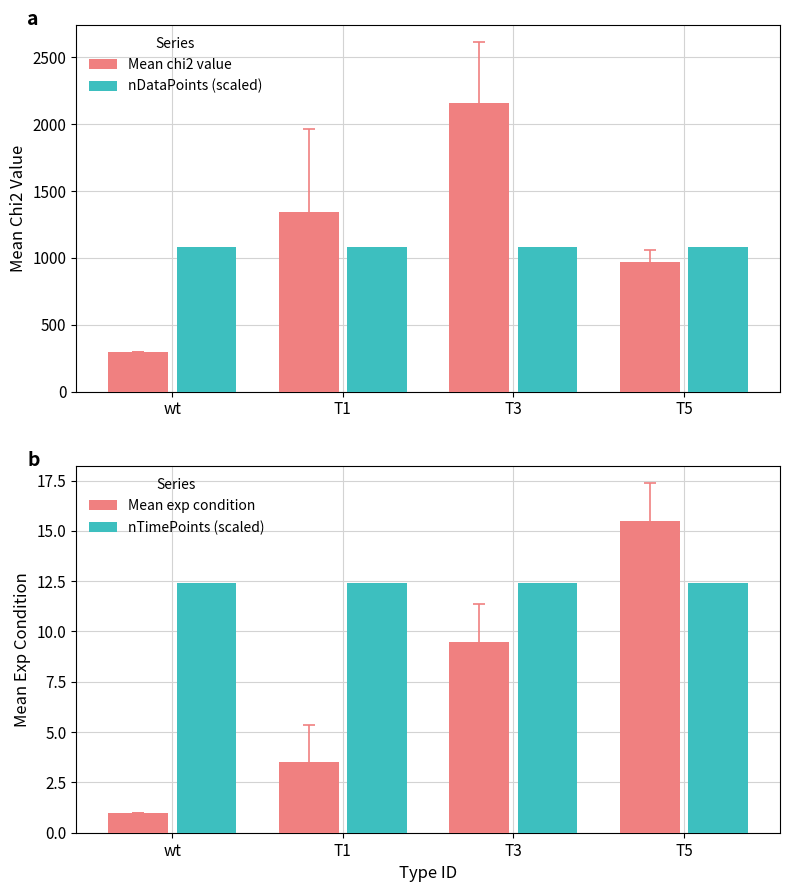

What is the label of the 1st bar from the right?

T5